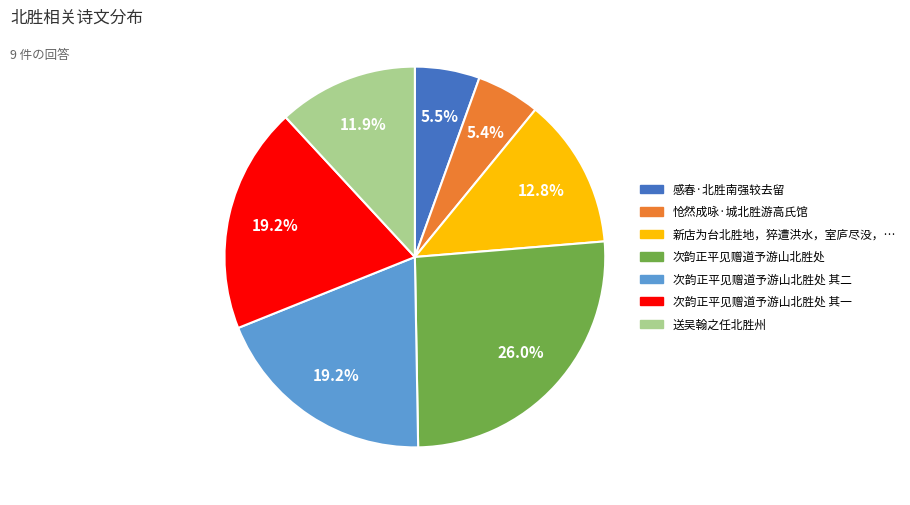

Does any single category account for the majority?

No